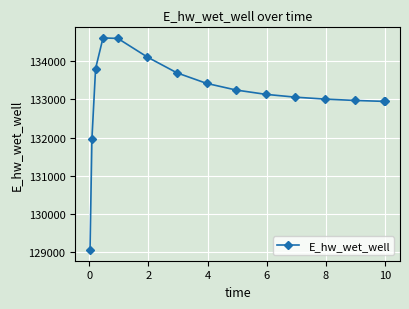

What is the average value?

133099.7